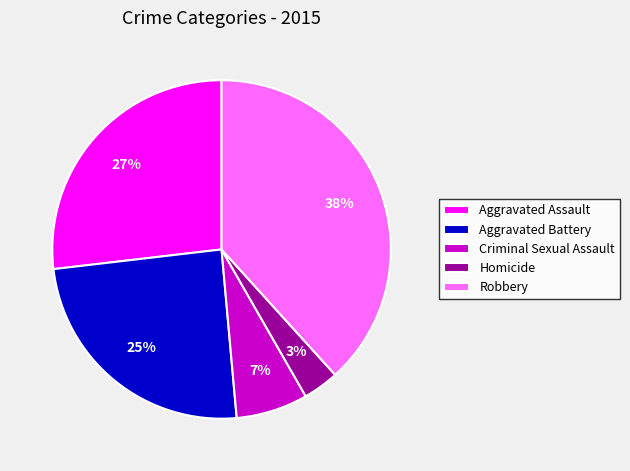

Which slice is the smallest?

Homicide